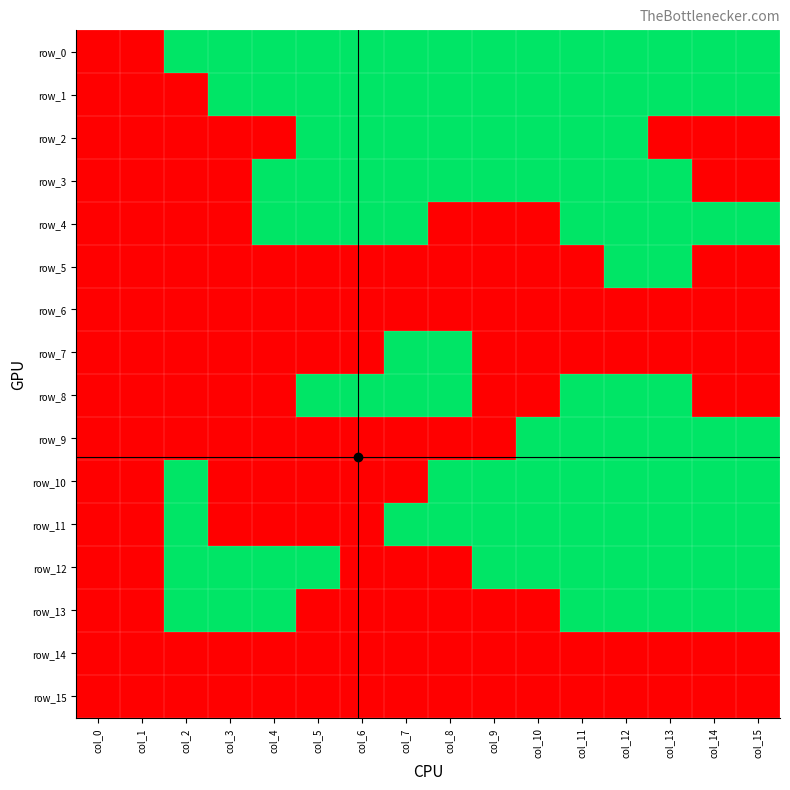

At which category is the sum across all series the highest?

col_12